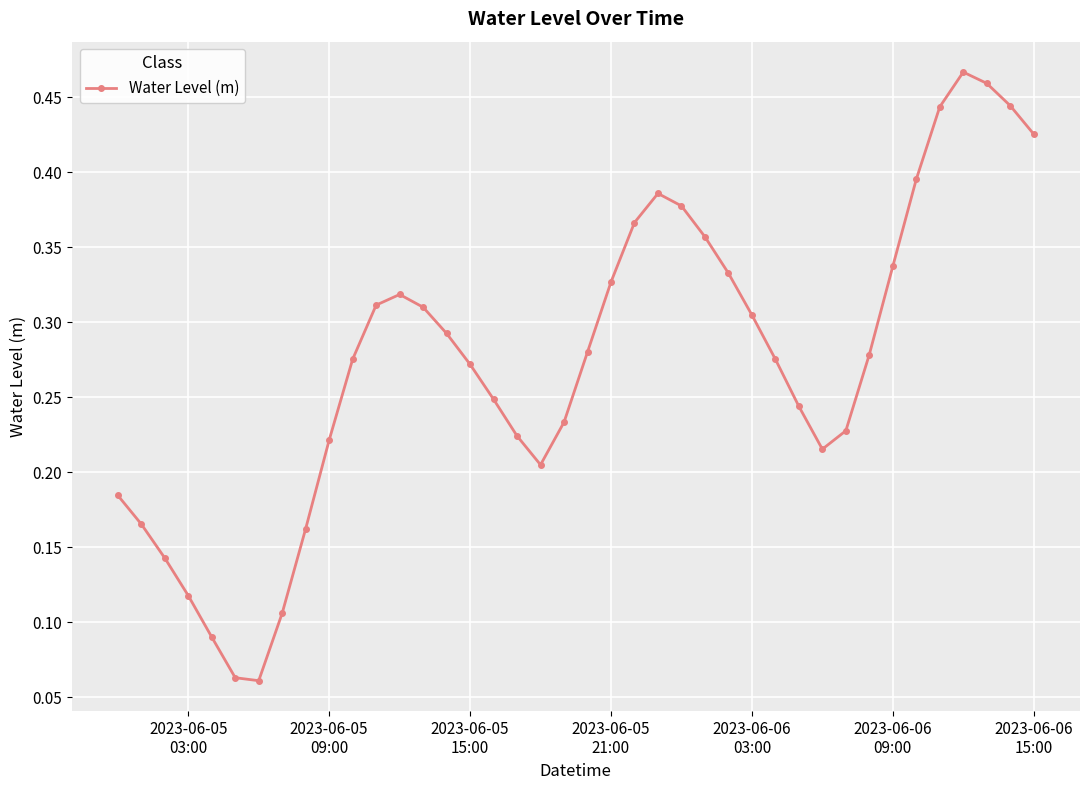

What is the sum of all values?

10.9